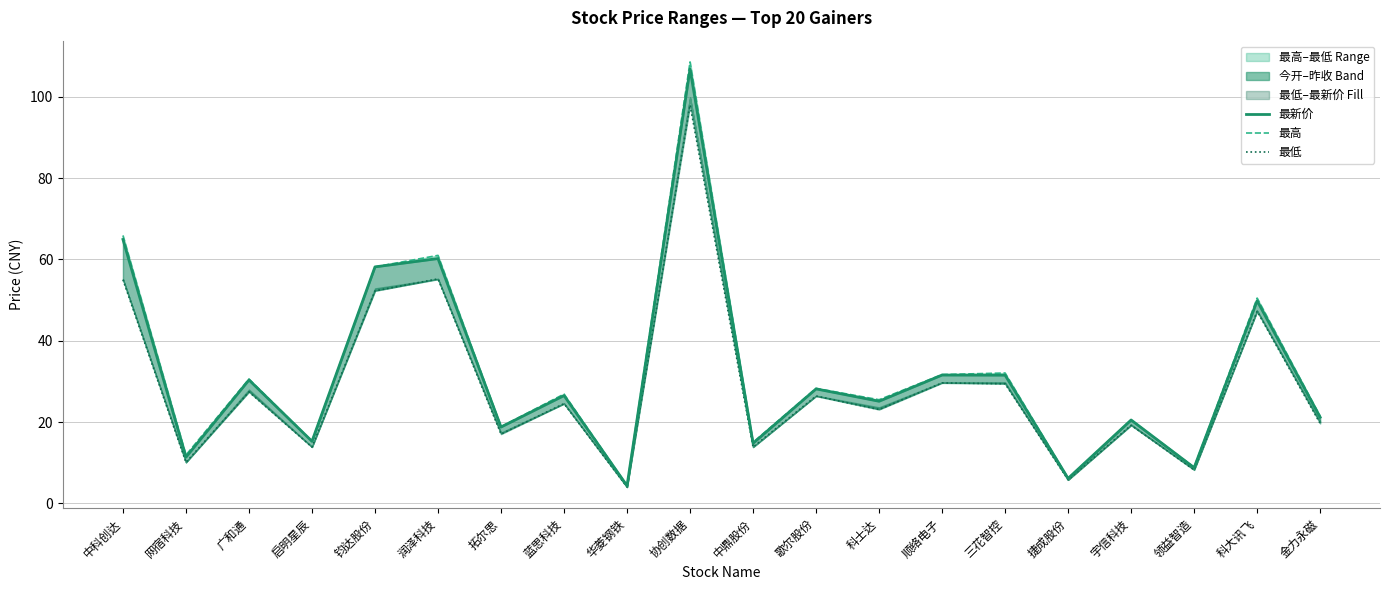

True or false: 最新价 has more than 1 points higher than both neighbors.

True